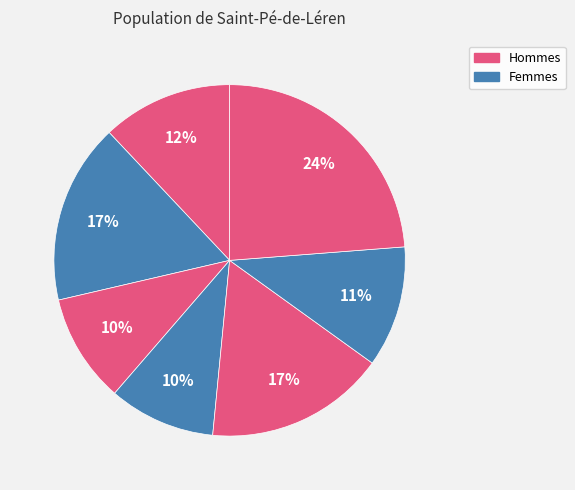

How many segments does this pie chart have?

7